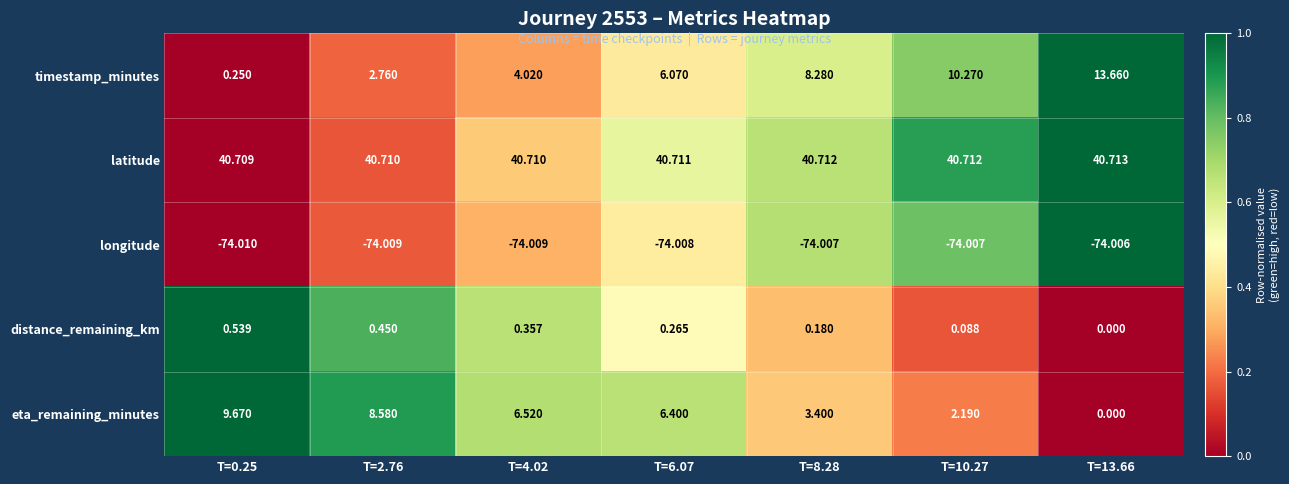

Rank the series by their maximum value, from highest to lowest.

latitude, timestamp_minutes, eta_remaining_minutes, distance_remaining_km, longitude